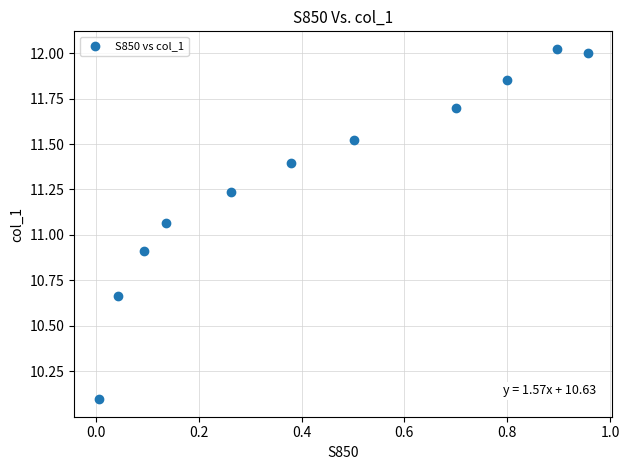

What is the range of X values (max minus min)?

1.0